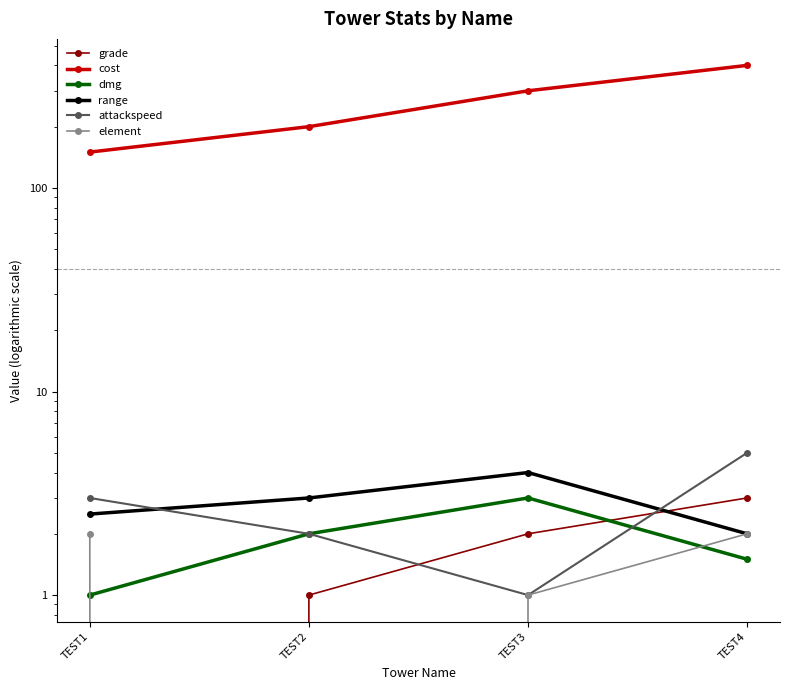

True or false: grade has more than 2 interior local peaks.

False